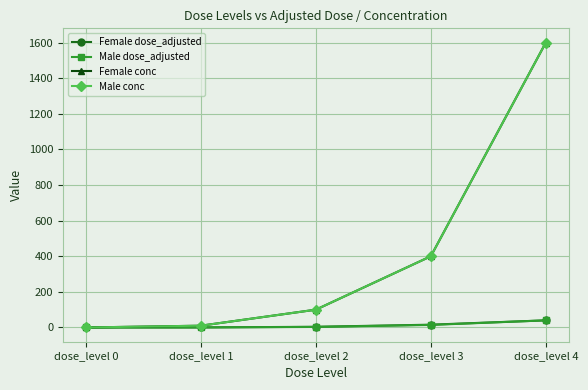

Does the chart have visible grid lines?

Yes